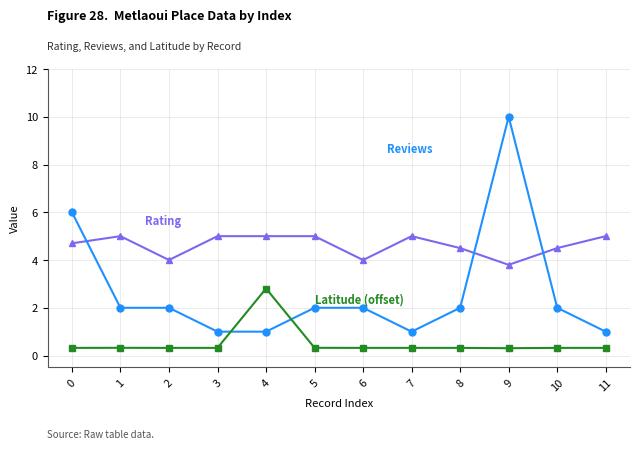

What is the total value across all series at 5?

7.3